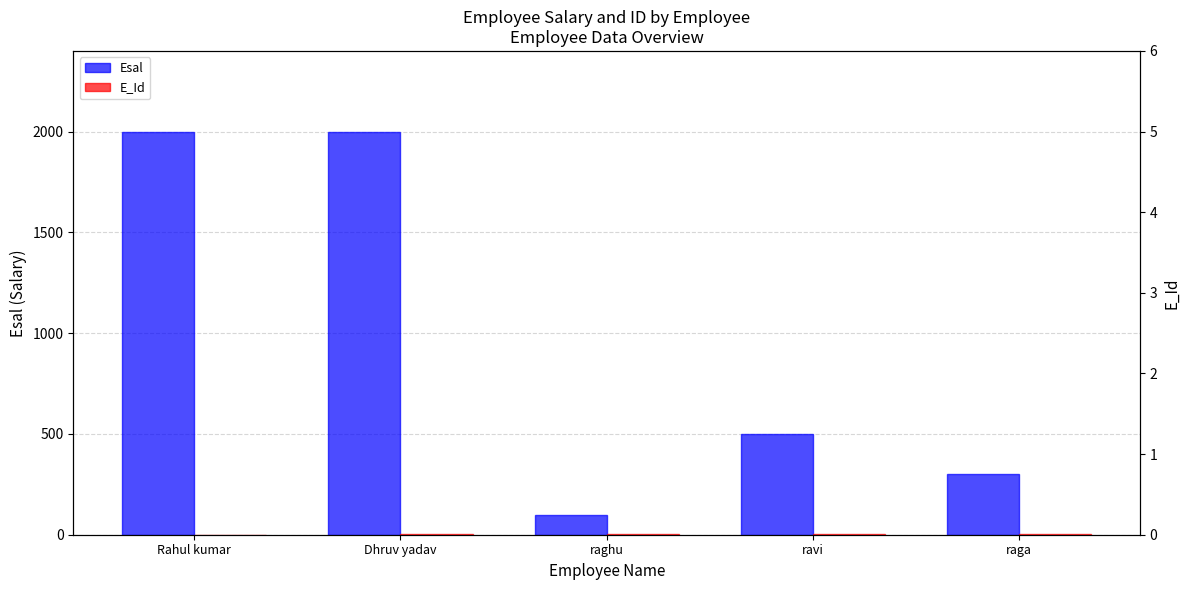

Which series has the largest total across all categories?

Esal